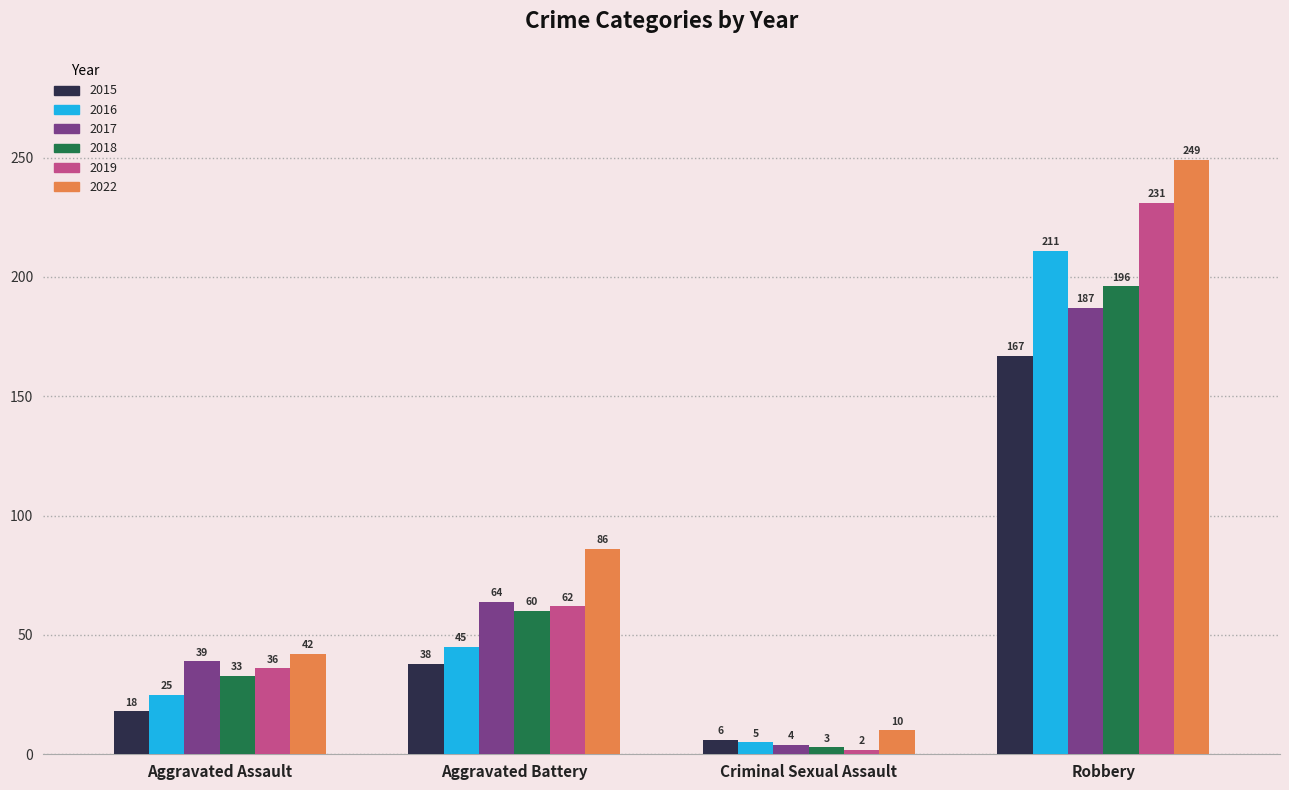

How many data points does each series have?

4